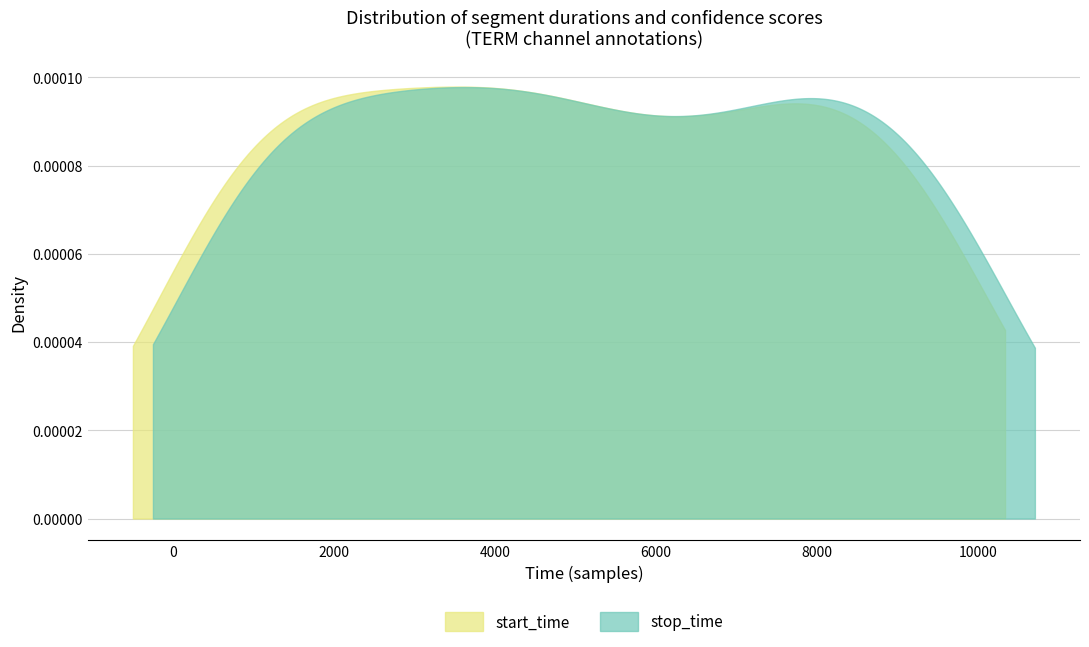

Which series has the largest range (max minus min)?

stop_time